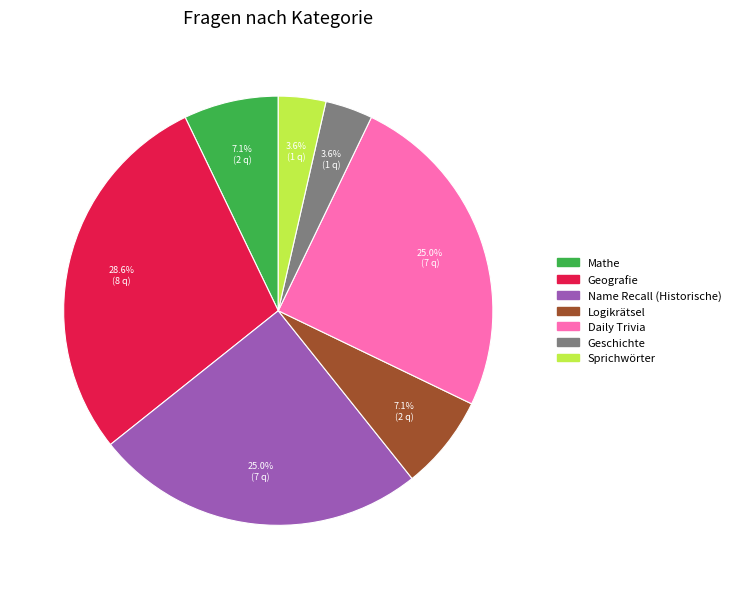

What percentage is the Geschichte slice, to the nearest percent?

4%